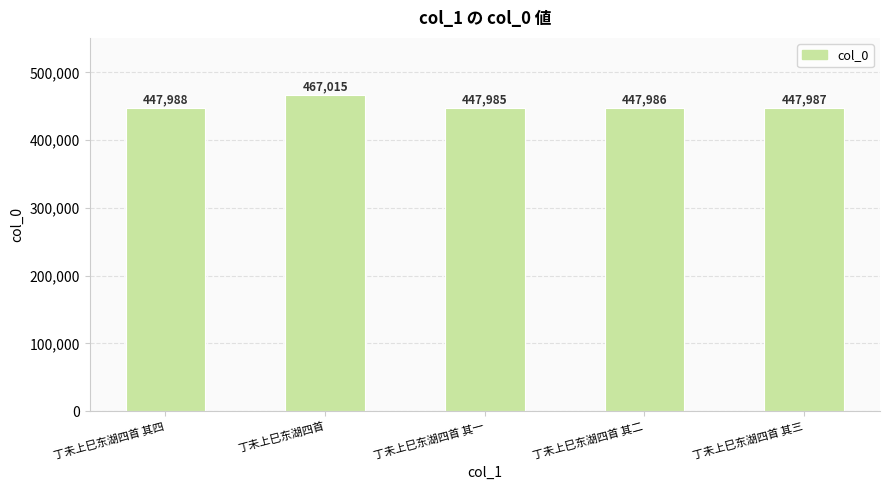

What is the greatest value displayed?

467015